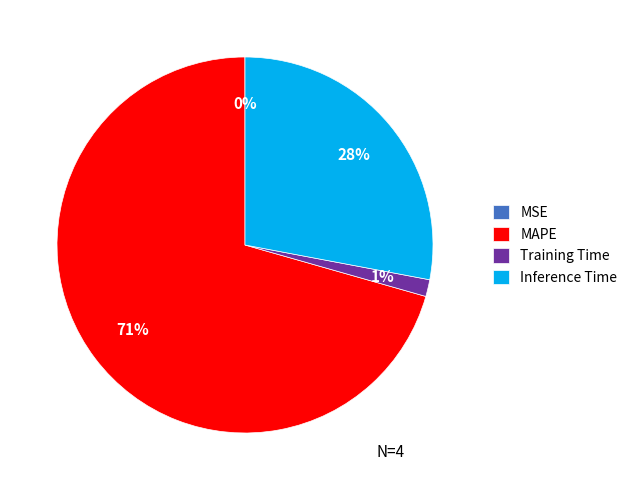

Which category has the biggest portion of the pie?

MAPE